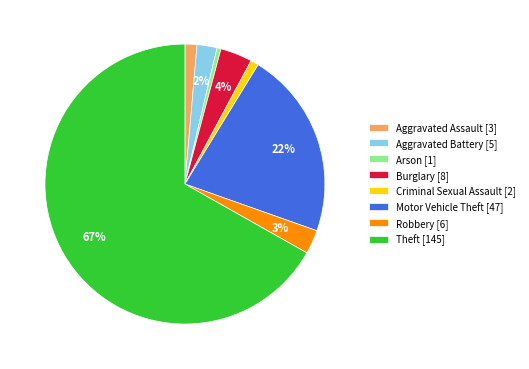

Does any single category account for the majority?

Yes